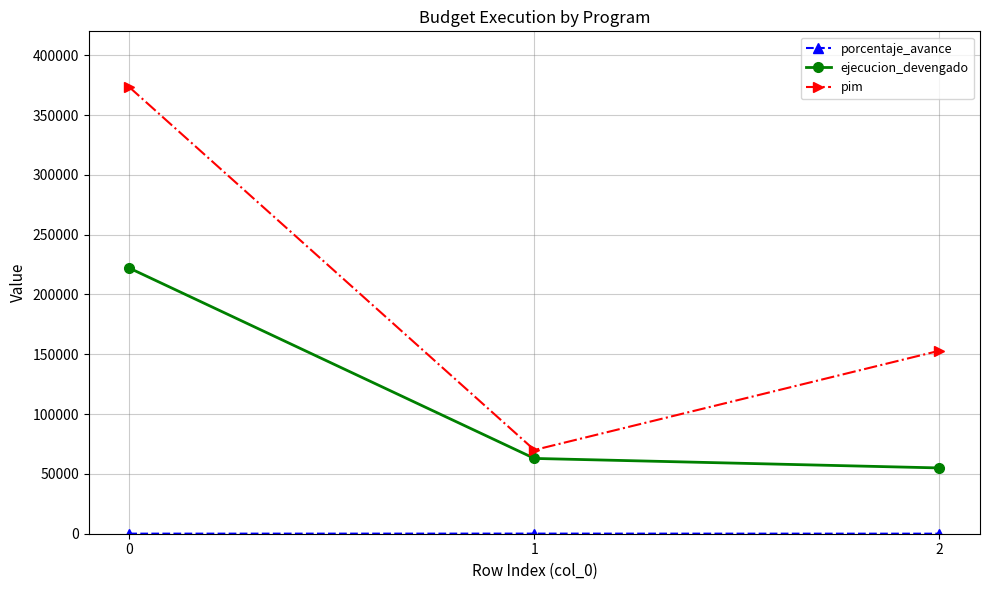

List the labels in order of pim value, smallest first.

1, 2, 0